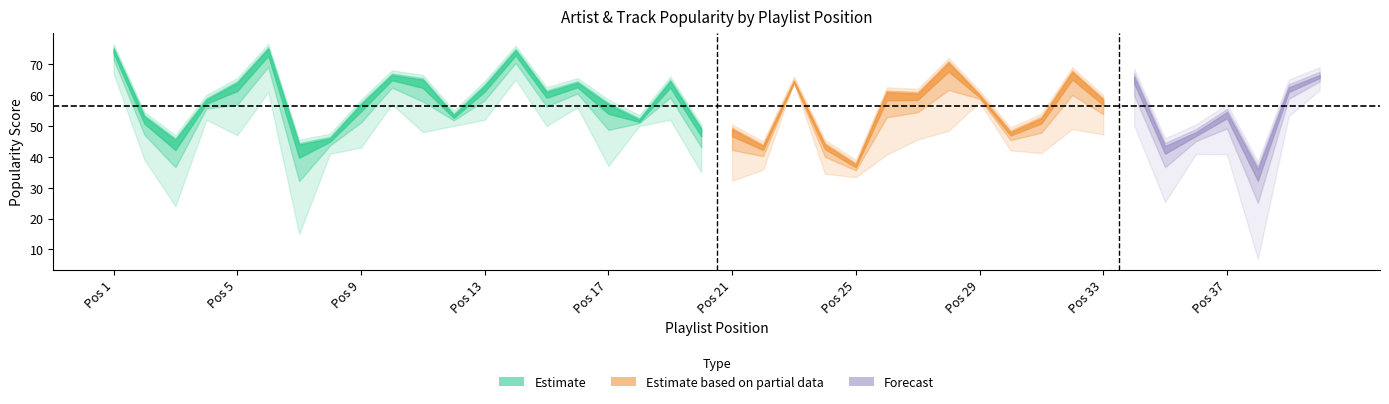

How many intersections are there between Track Popularity and Artist Popularity?

13